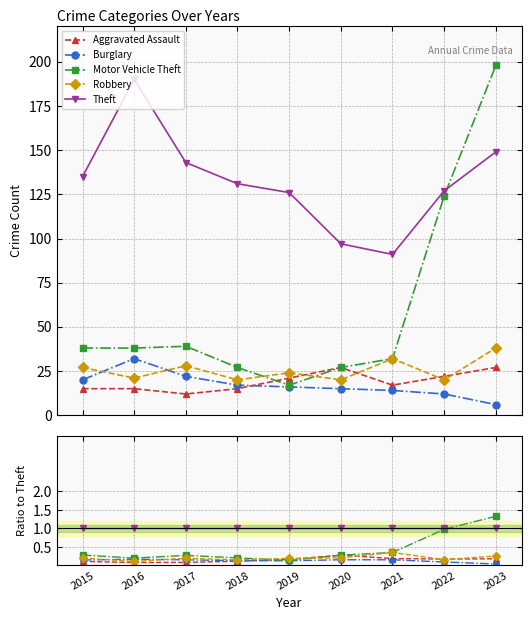

Does the chart display data point markers on the line(s)?

Yes